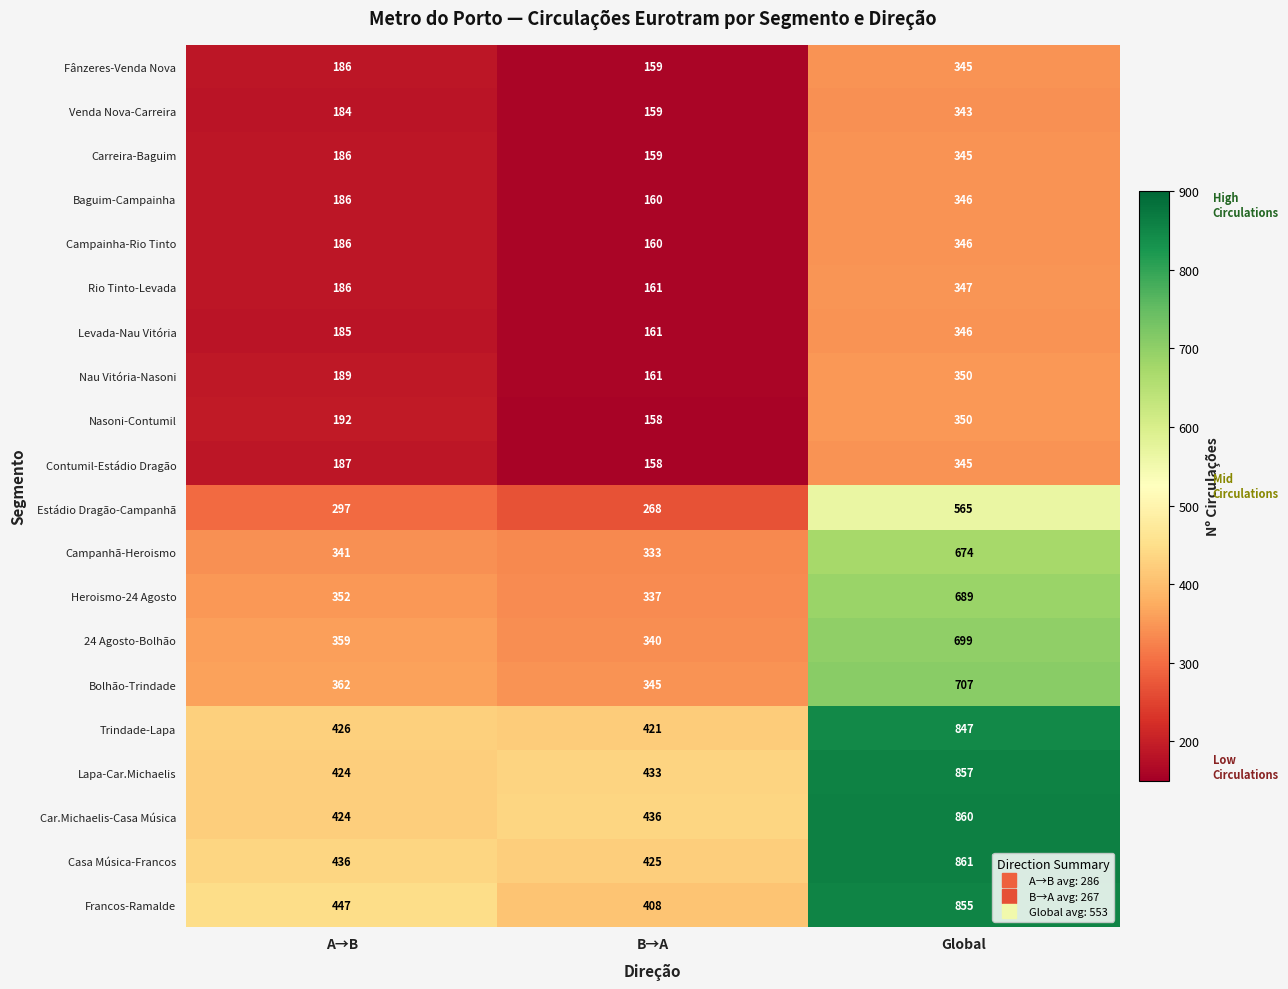

Which category has the lowest value across all series?

B→A